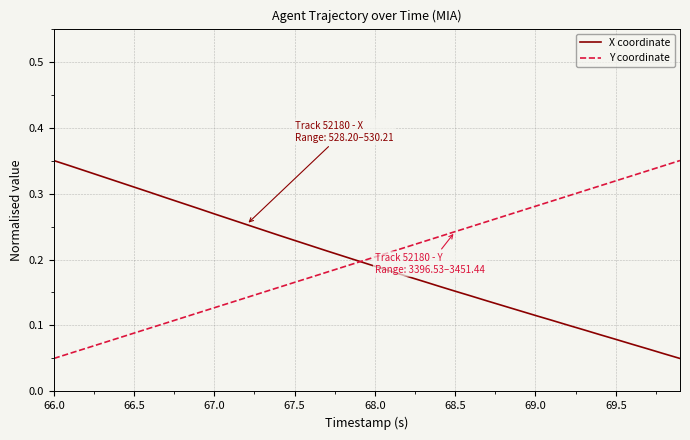

Which series has the widest spread of values?

X coordinate